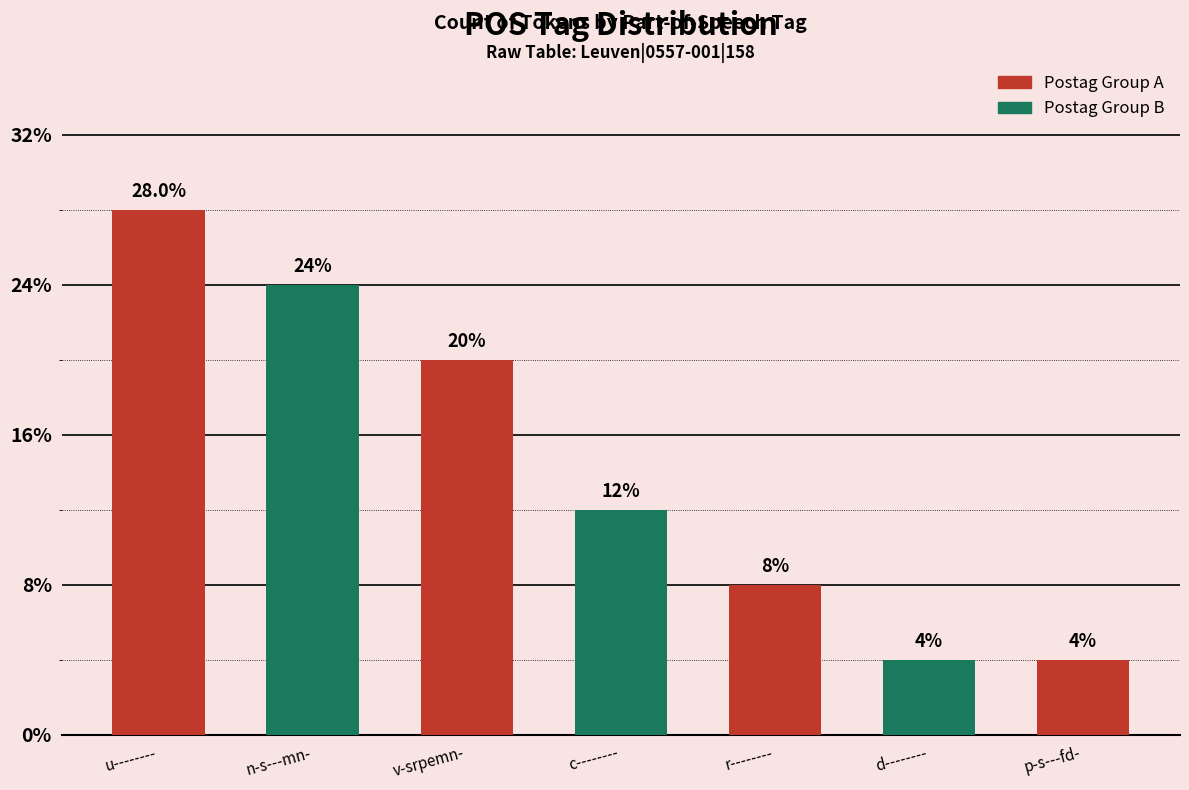

Reading right to left, extract all data points from this chart.

p-s---fd-=1	d--------=1	r--------=2	c--------=3	v-srpemn-=5	n-s---mn-=6	u--------=7